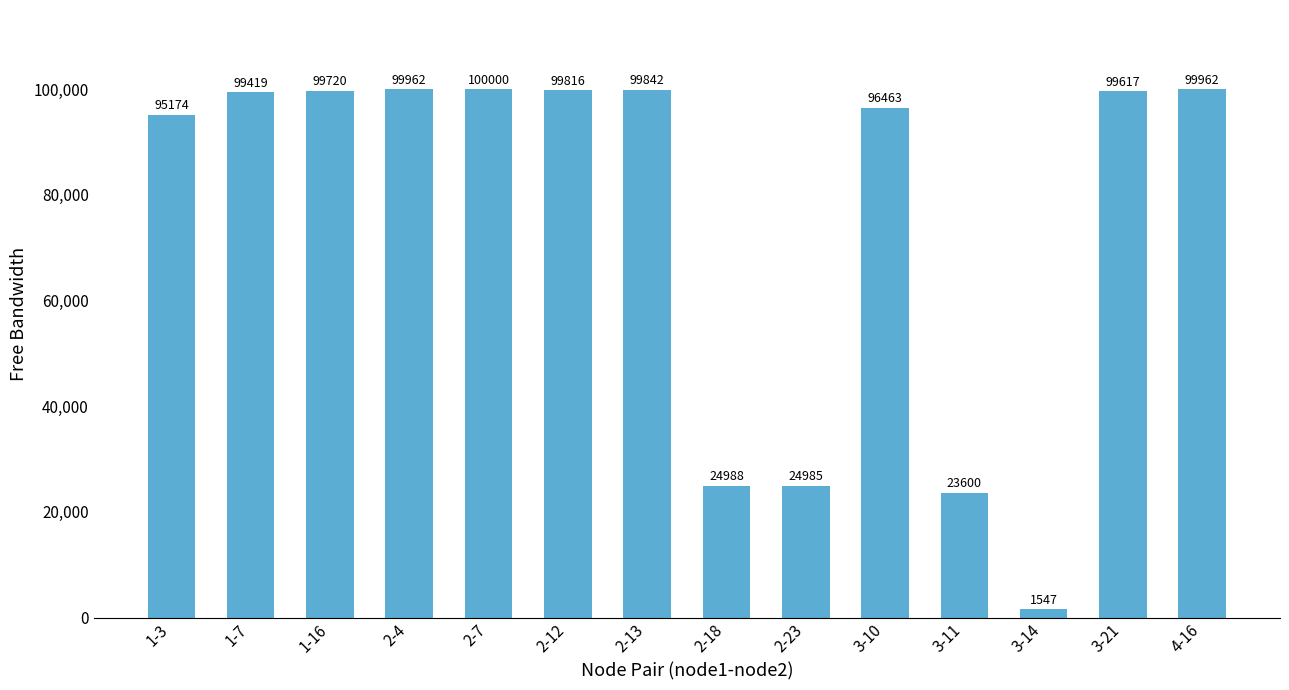

Is it true that the value at 4-16 is 133451.8?

False